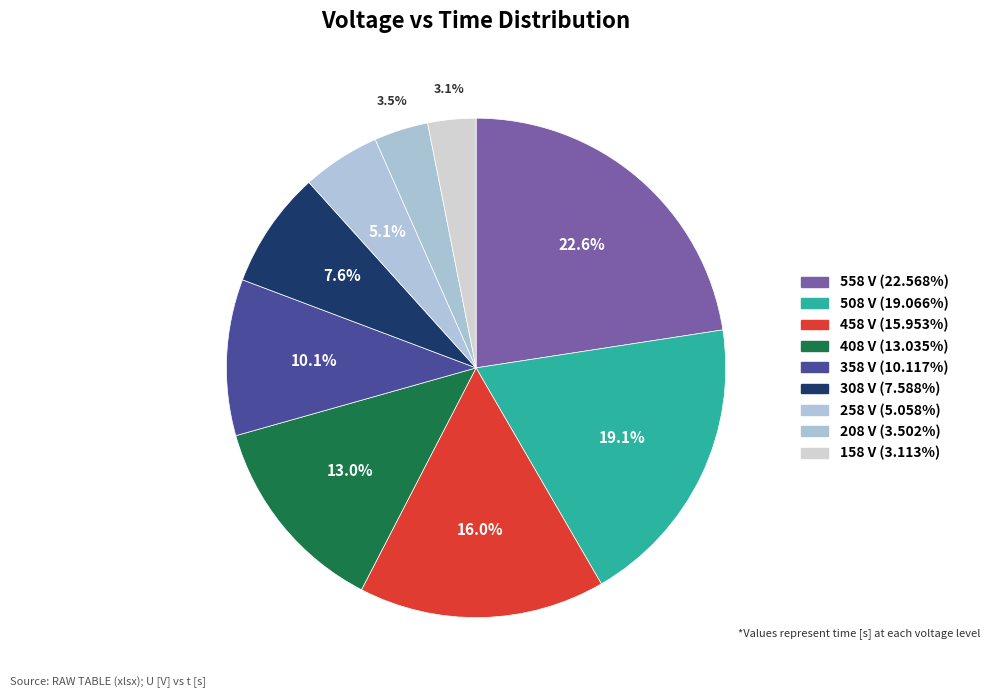

To the nearest percent, what is the difference between the largest and smallest slice percentages?

19%